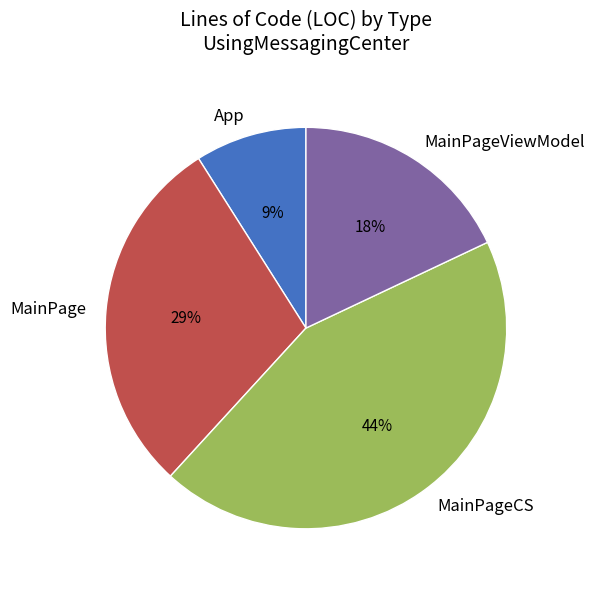

Is MainPageViewModel the majority of the pie?

No